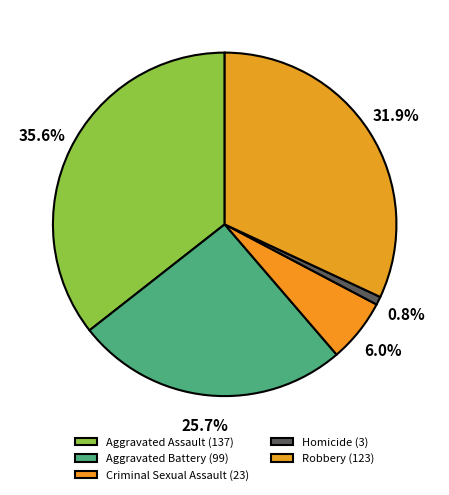

The Robbery slice represents 32% of the pie. True or false?

True